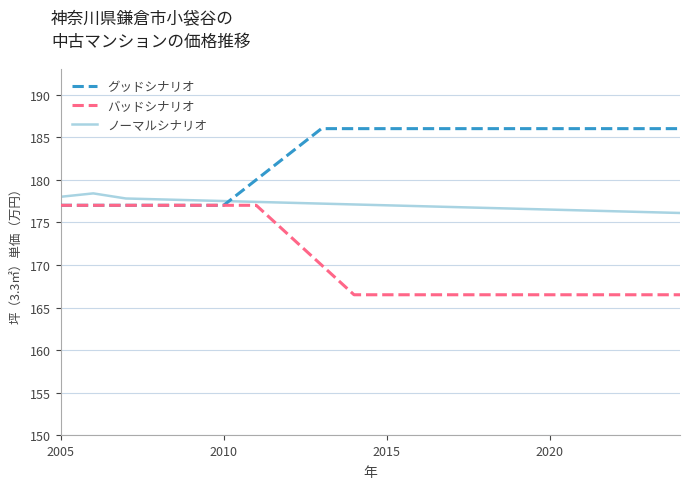

After their last crossing, which series has the higher values: グッドシナリオ or ノーマルシナリオ?

グッドシナリオ